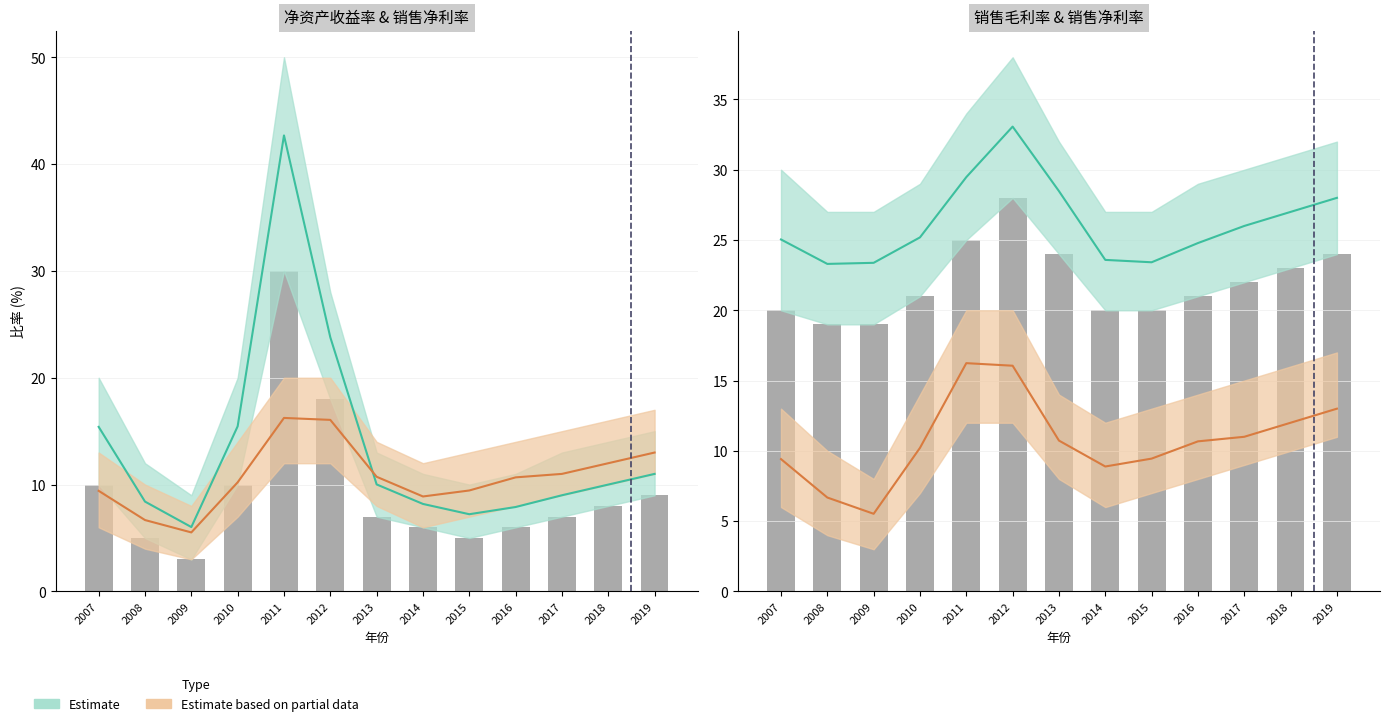

Is the value of 销售净利率(%) at 2016 greater than the value of 销售毛利率(%) at 2015?

No